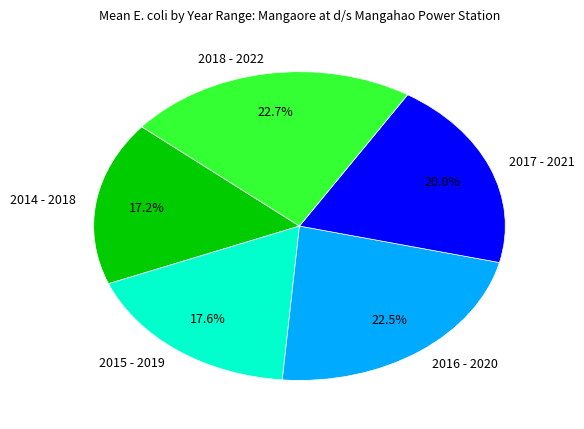

Does any single category account for the majority?

No